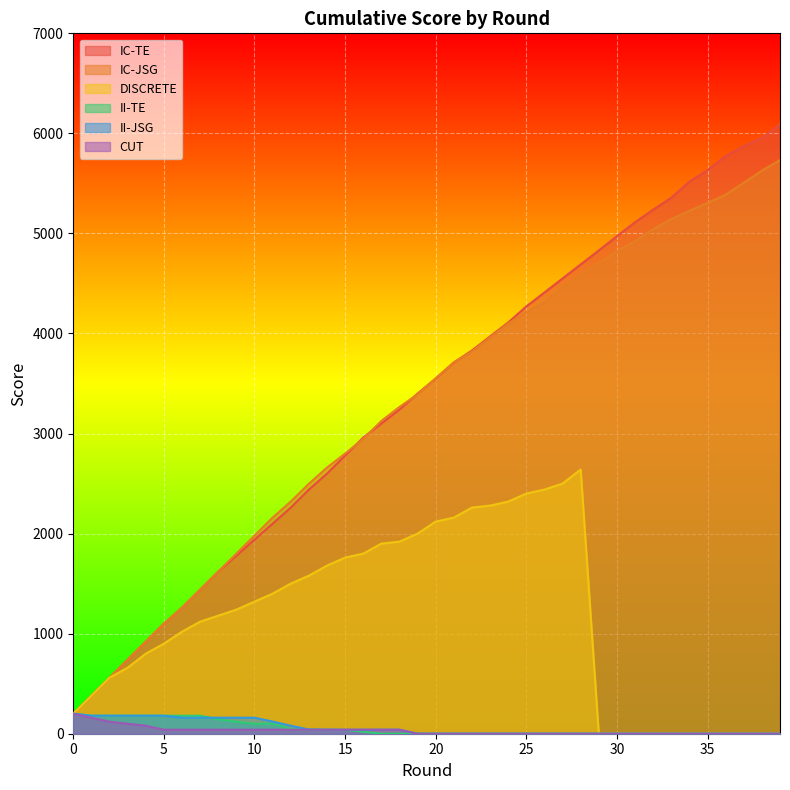

Read the II-JSG value at 14.

40